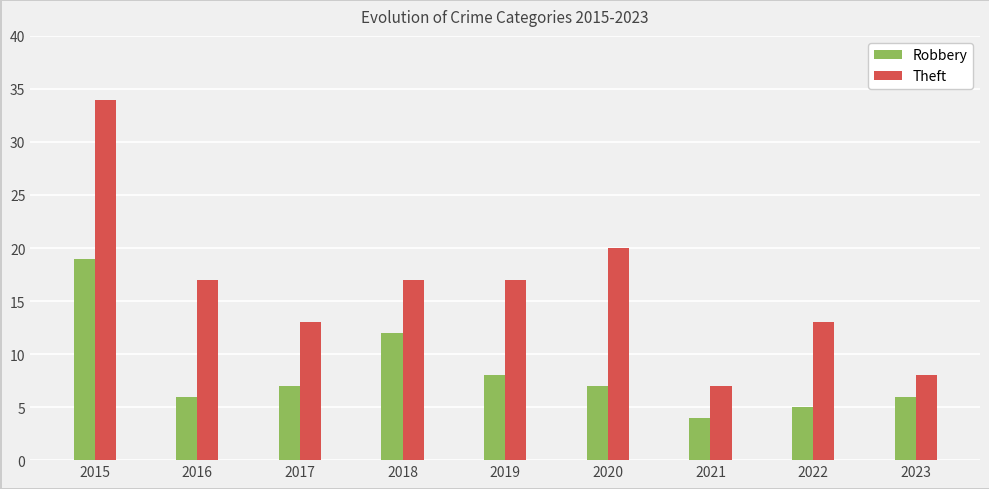

Which series has the largest range (max minus min)?

Theft